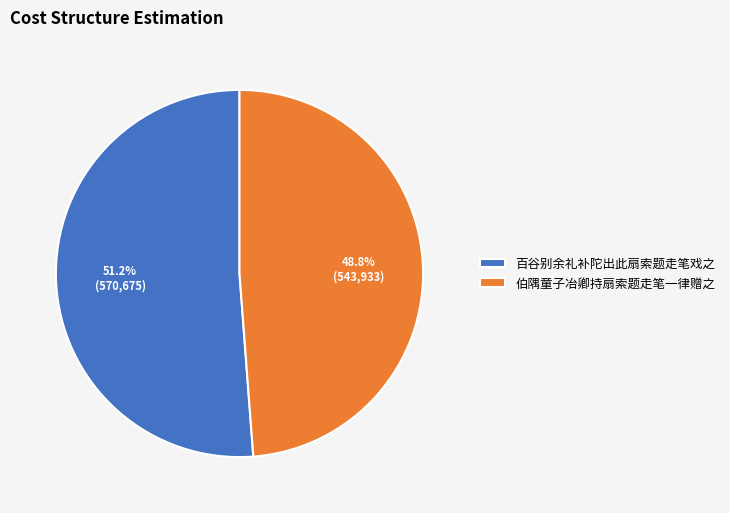

Is 百谷别余礼补陀出此扇索题走笔戏之 the majority of the pie?

Yes